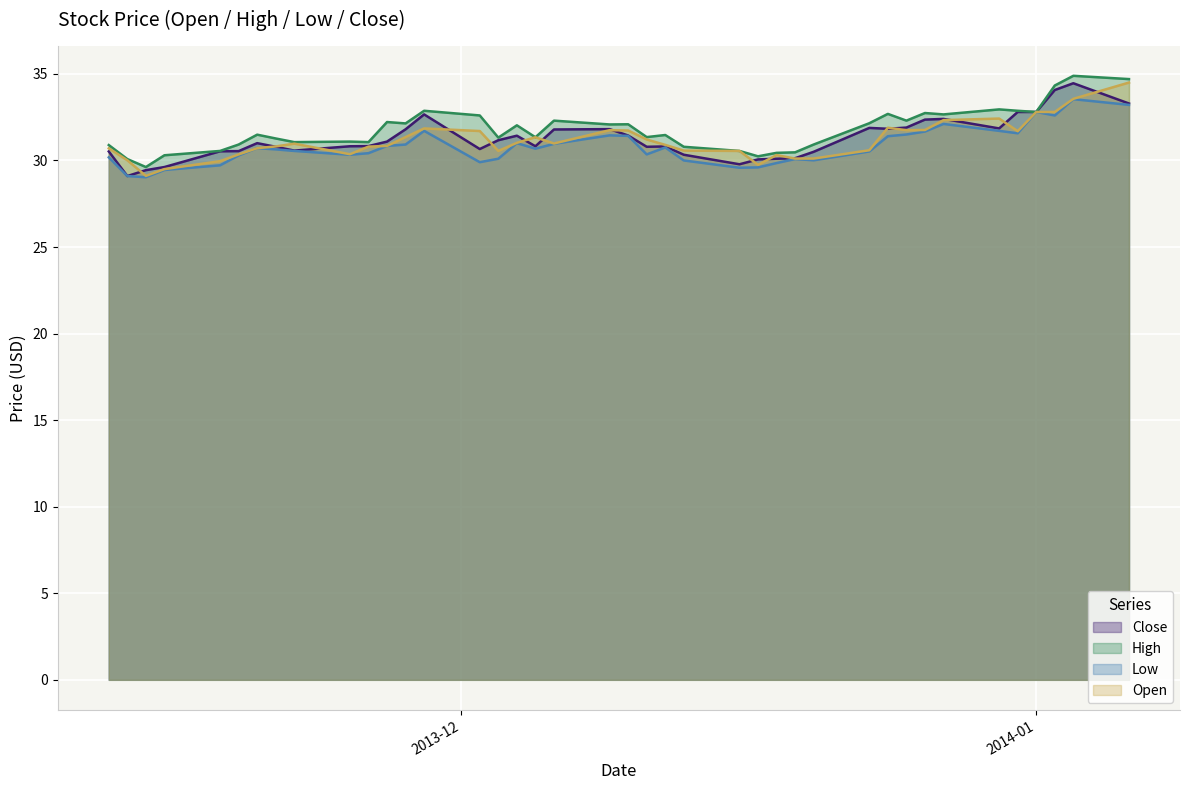

Where is Close nearest to the value 31?

2013-11-20